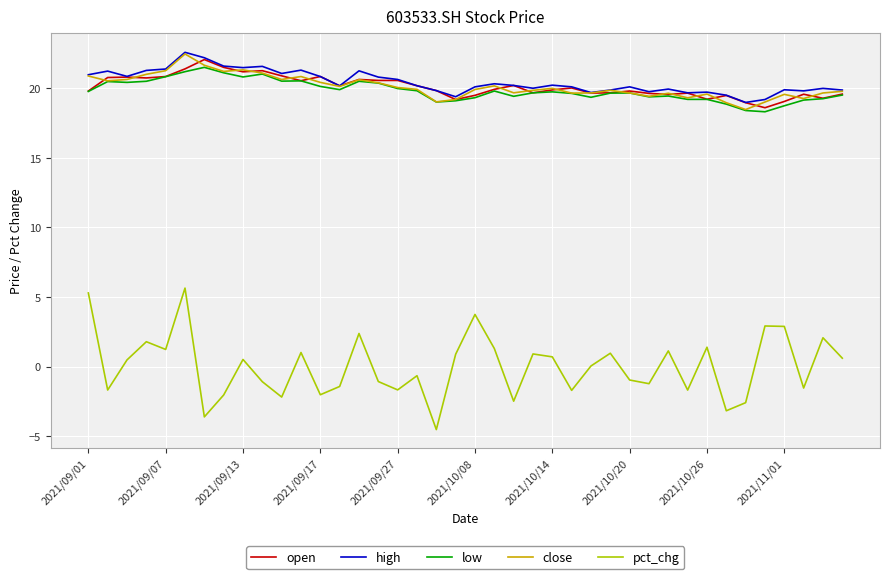

True or false: pct_chg and open cross at least once.

False